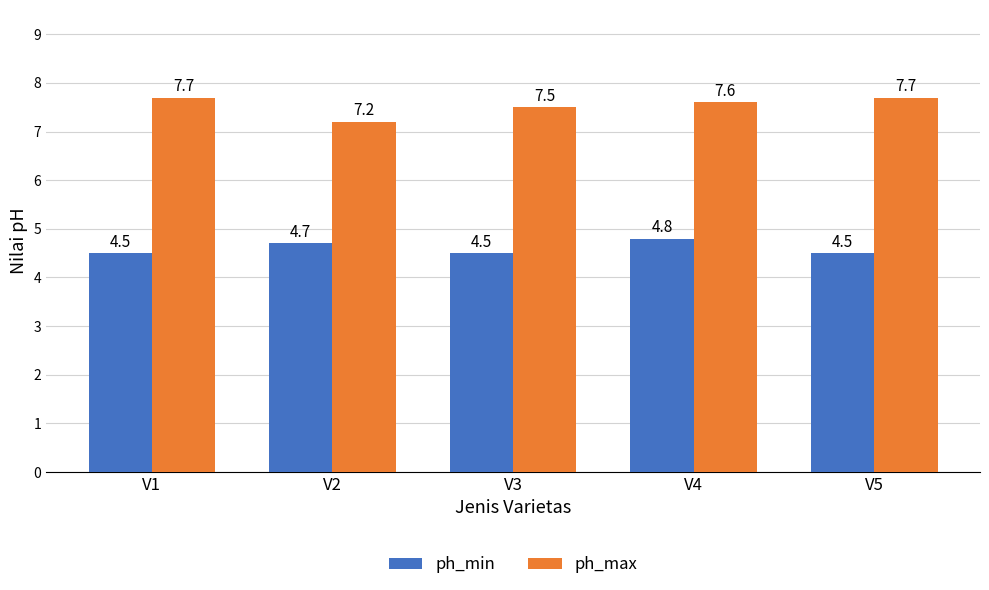

List the series in order of their overall mean, highest first.

ph_max, ph_min